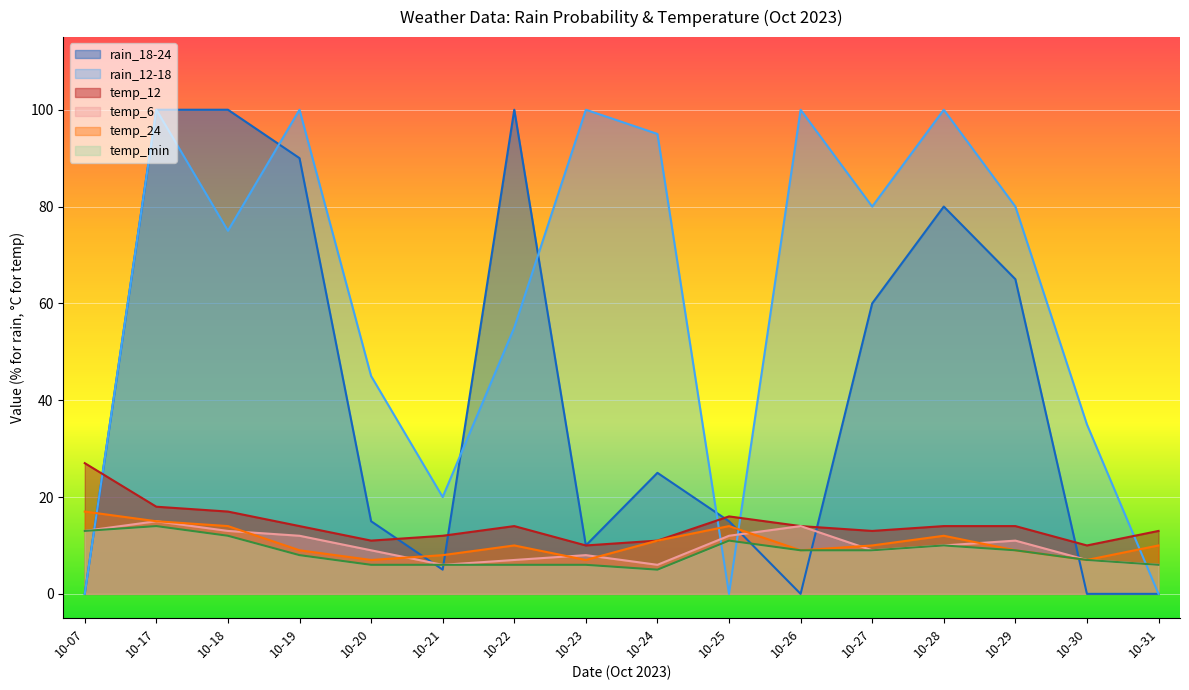

At which label does rain_12-18 first exceed 80?

10-17